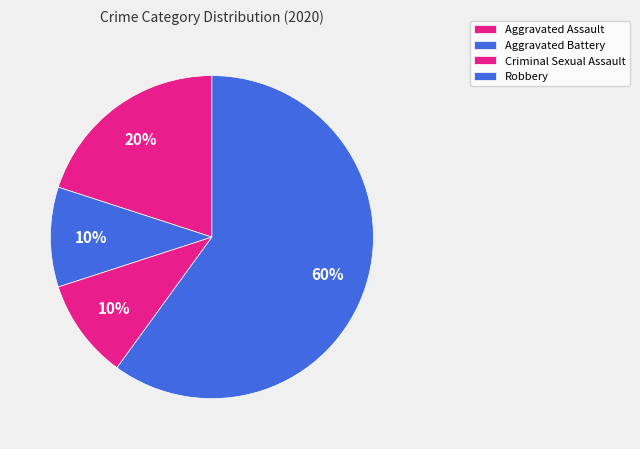

What percentage is the Aggravated Assault slice, to the nearest percent?

20%